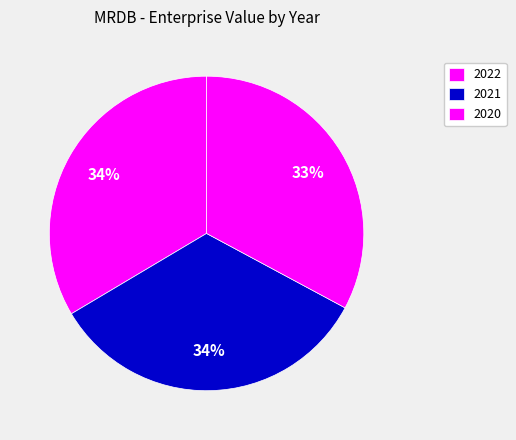

Does 2020 represent more than half of the total?

No